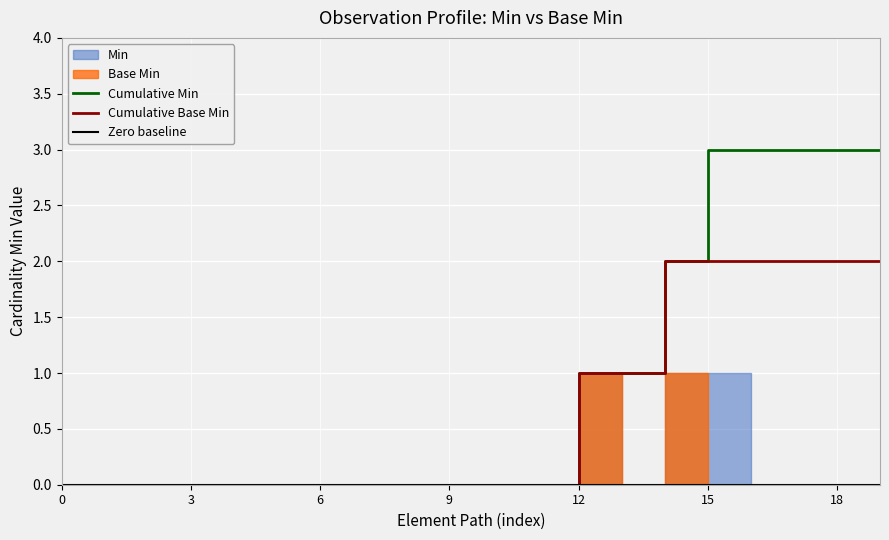

The Cumulative Min series shows -1 at 9. True or false?

False